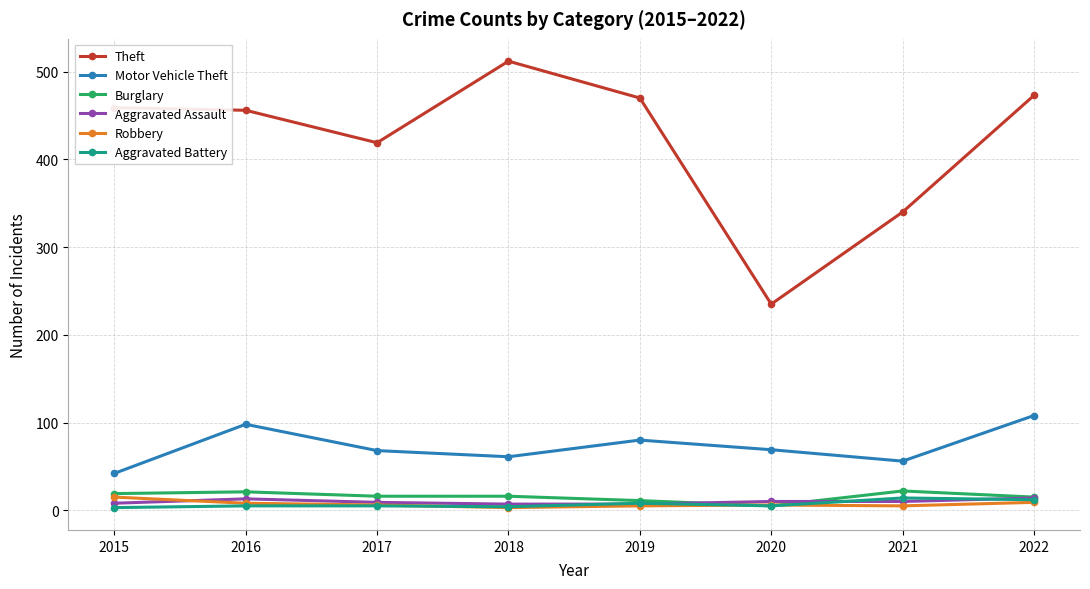

Which series has the largest range (max minus min)?

Theft